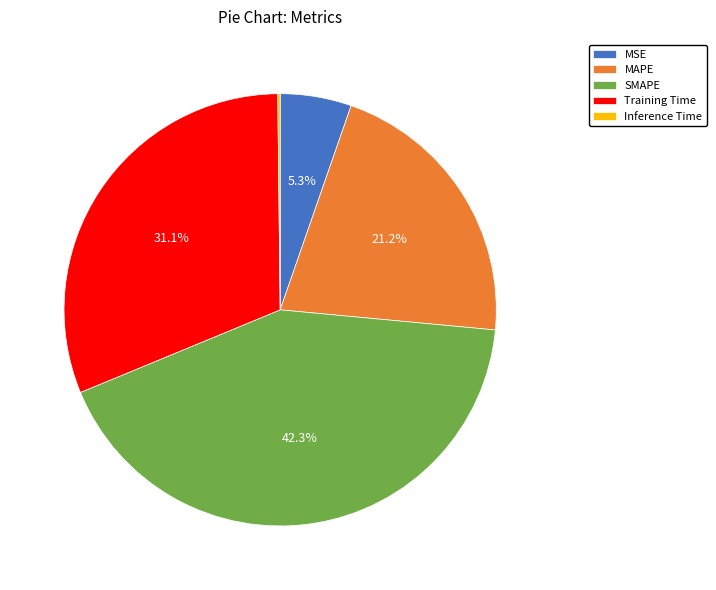

How much of the chart is everything except MAPE?

78.8%